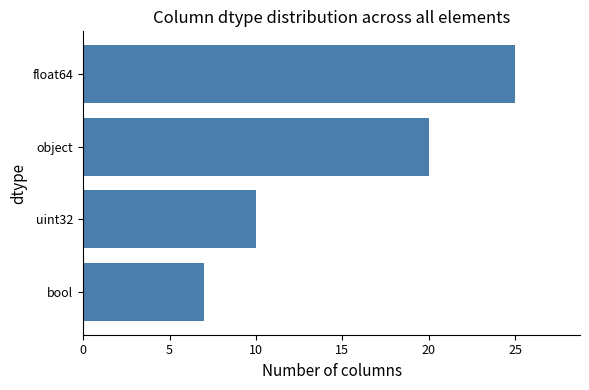

Count the number of categories in the chart.

4